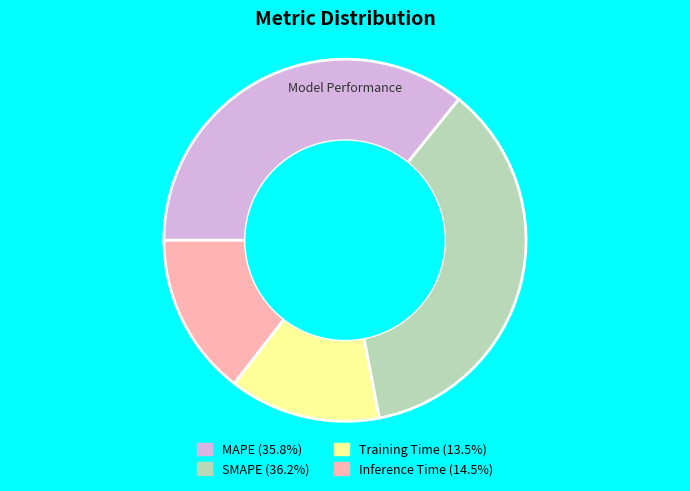

What is the smallest slice in the pie chart?

Training Time